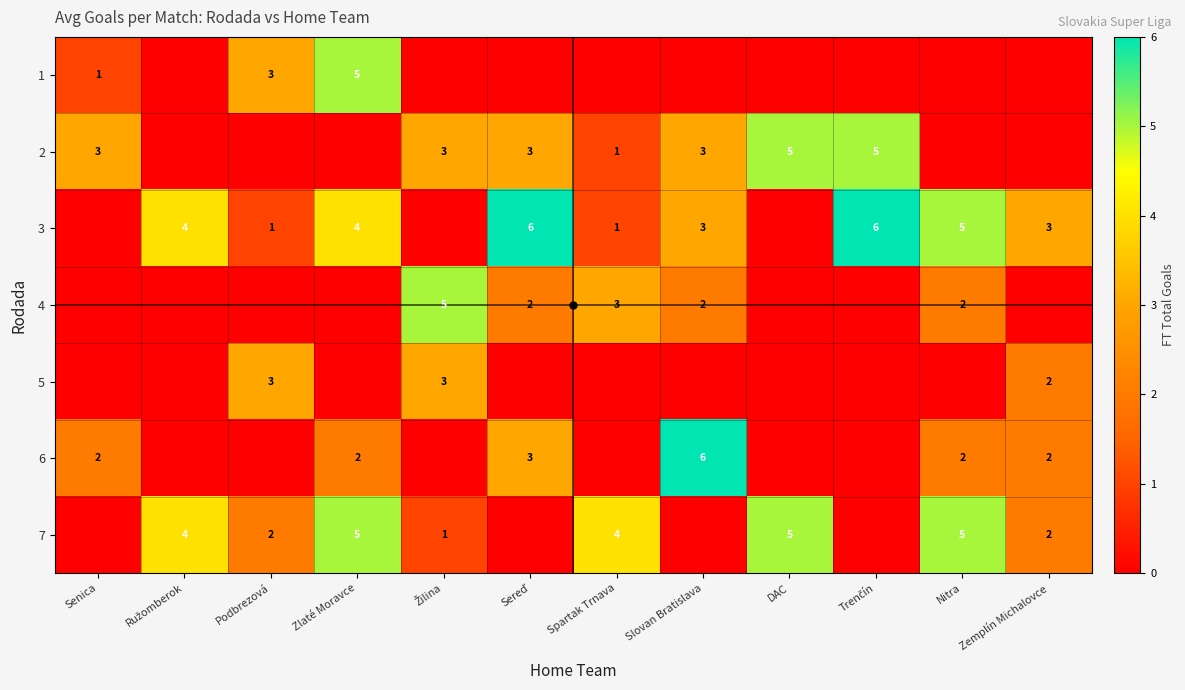

Is it true that 1 equals 5 at Zlaté Moravce?

True